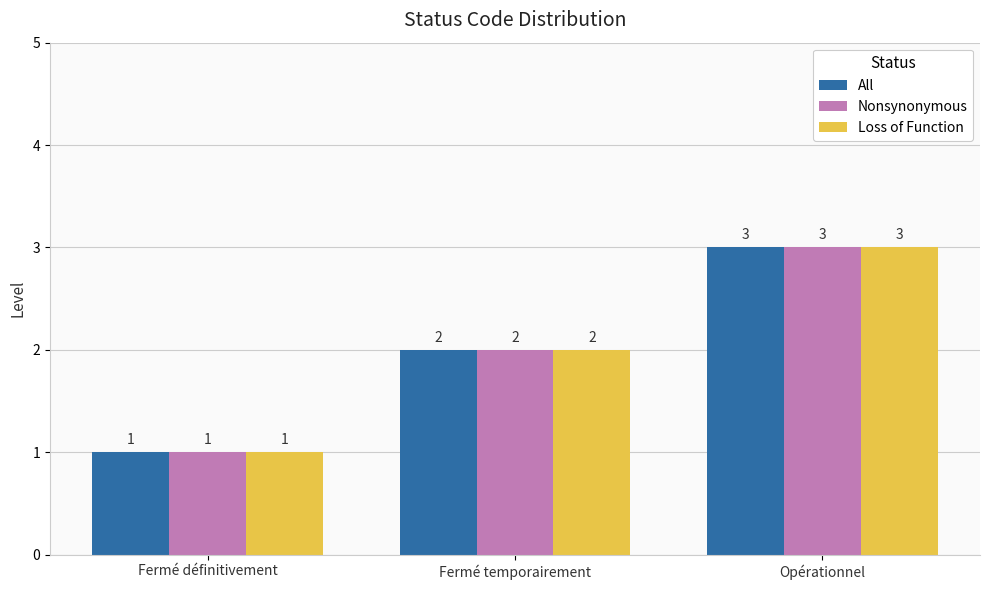

What are all the series names shown in the legend?

All, Nonsynonymous, Loss of Function